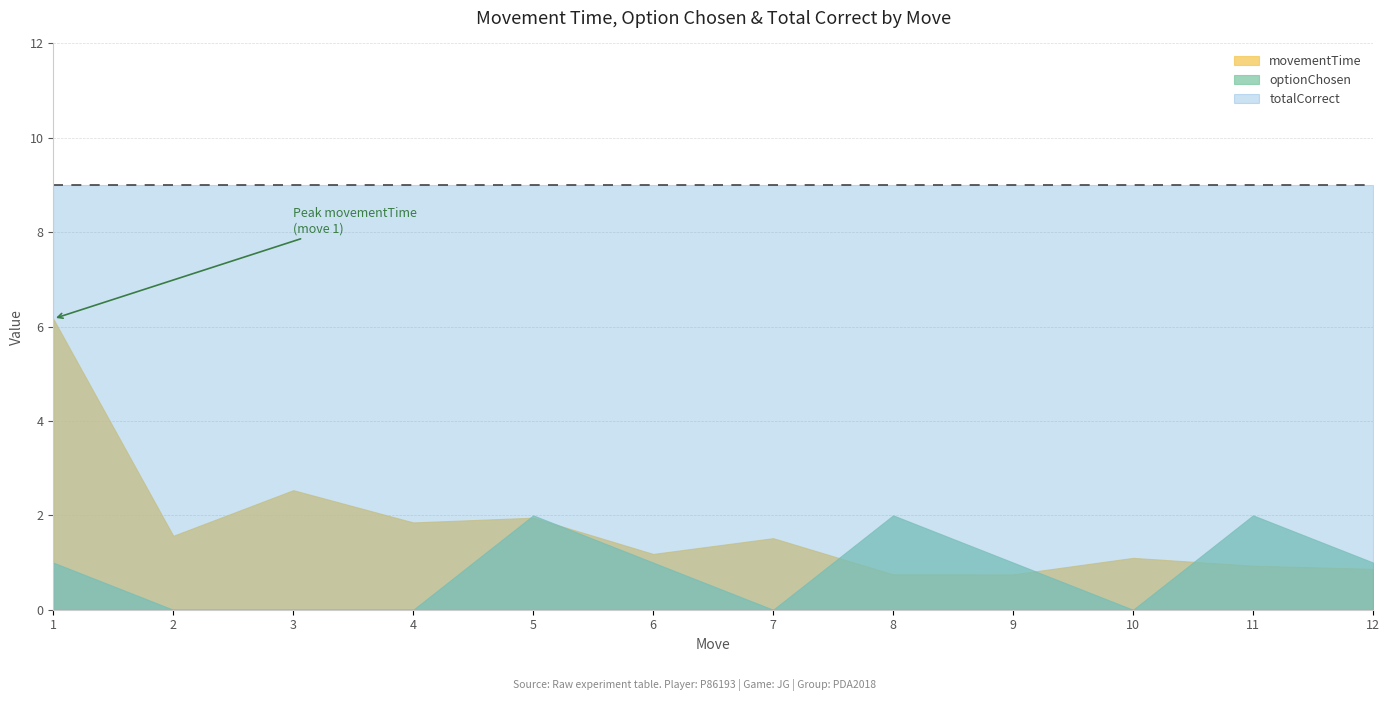

True or false: totalCorrect has more than 2 interior local peaks.

False